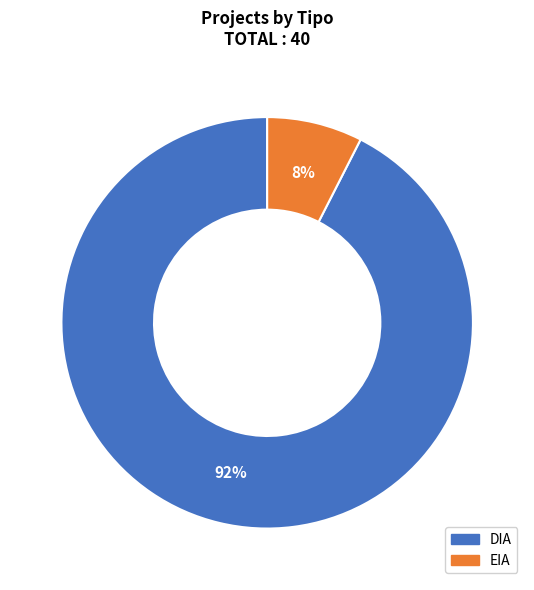

True or false: EIA accounts for 1% of the total.

False